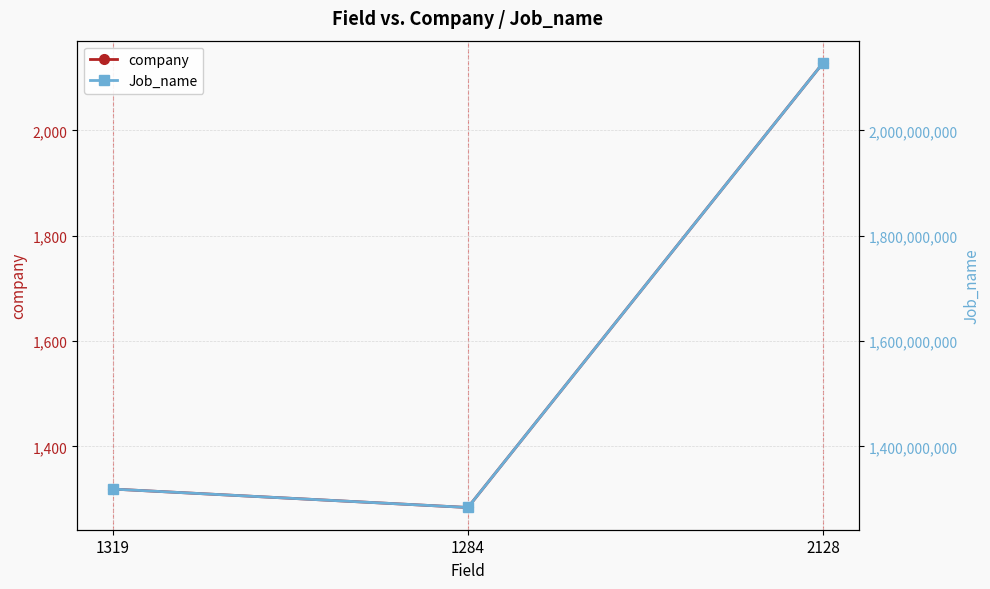

How many data points in company are above 1319?

1